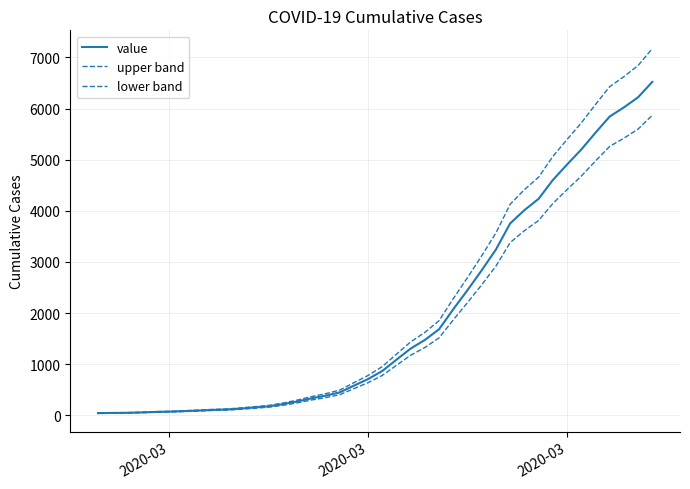

How many categories are shown in the chart?

40